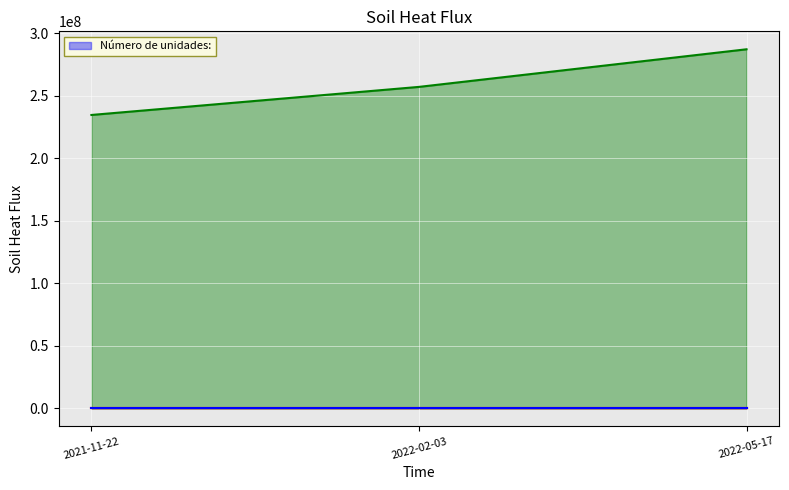

True or false: _submission__id has a value of 234644549 at 2021-11-22.

True